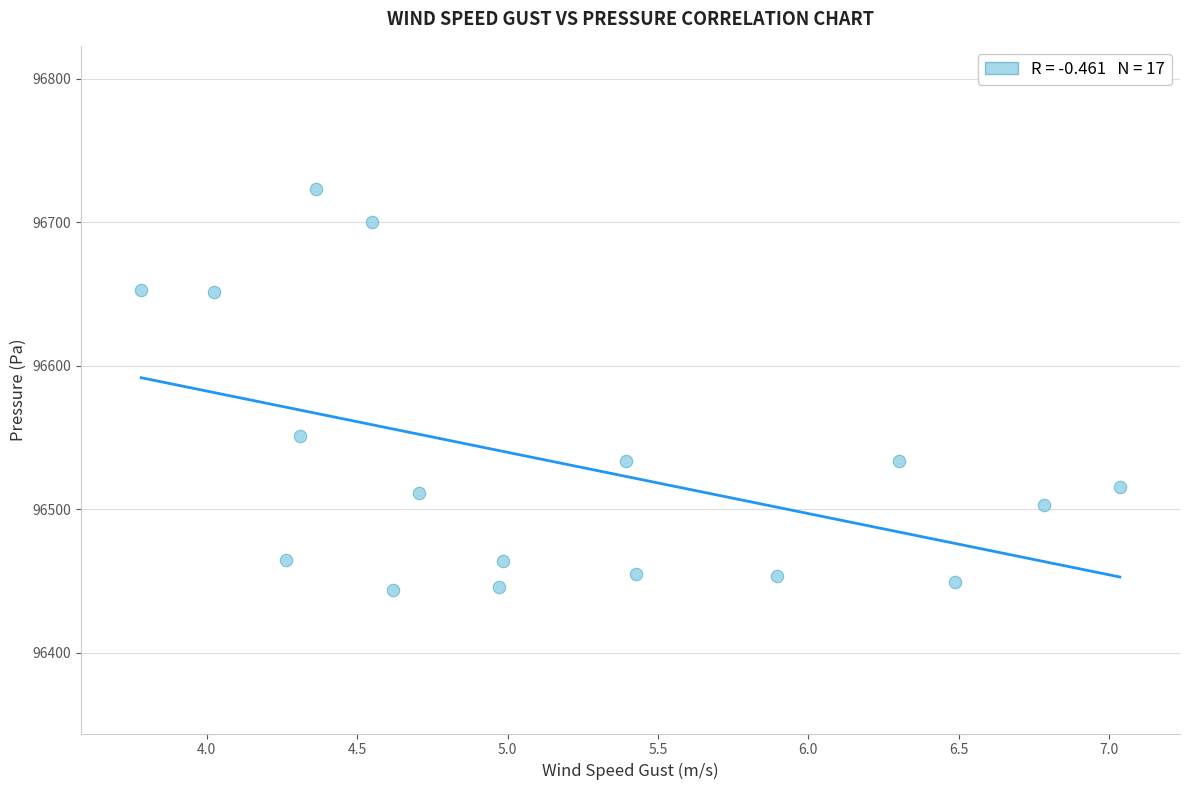

What is the range of Y values (max minus min)?

279.3